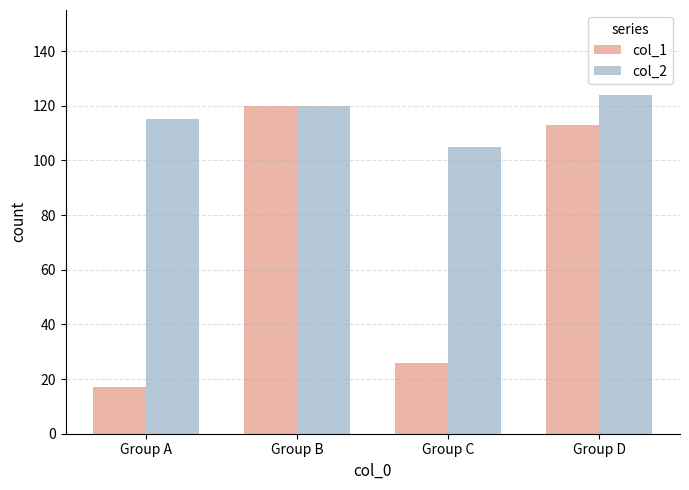

What is the sum of all col_1 values?

276